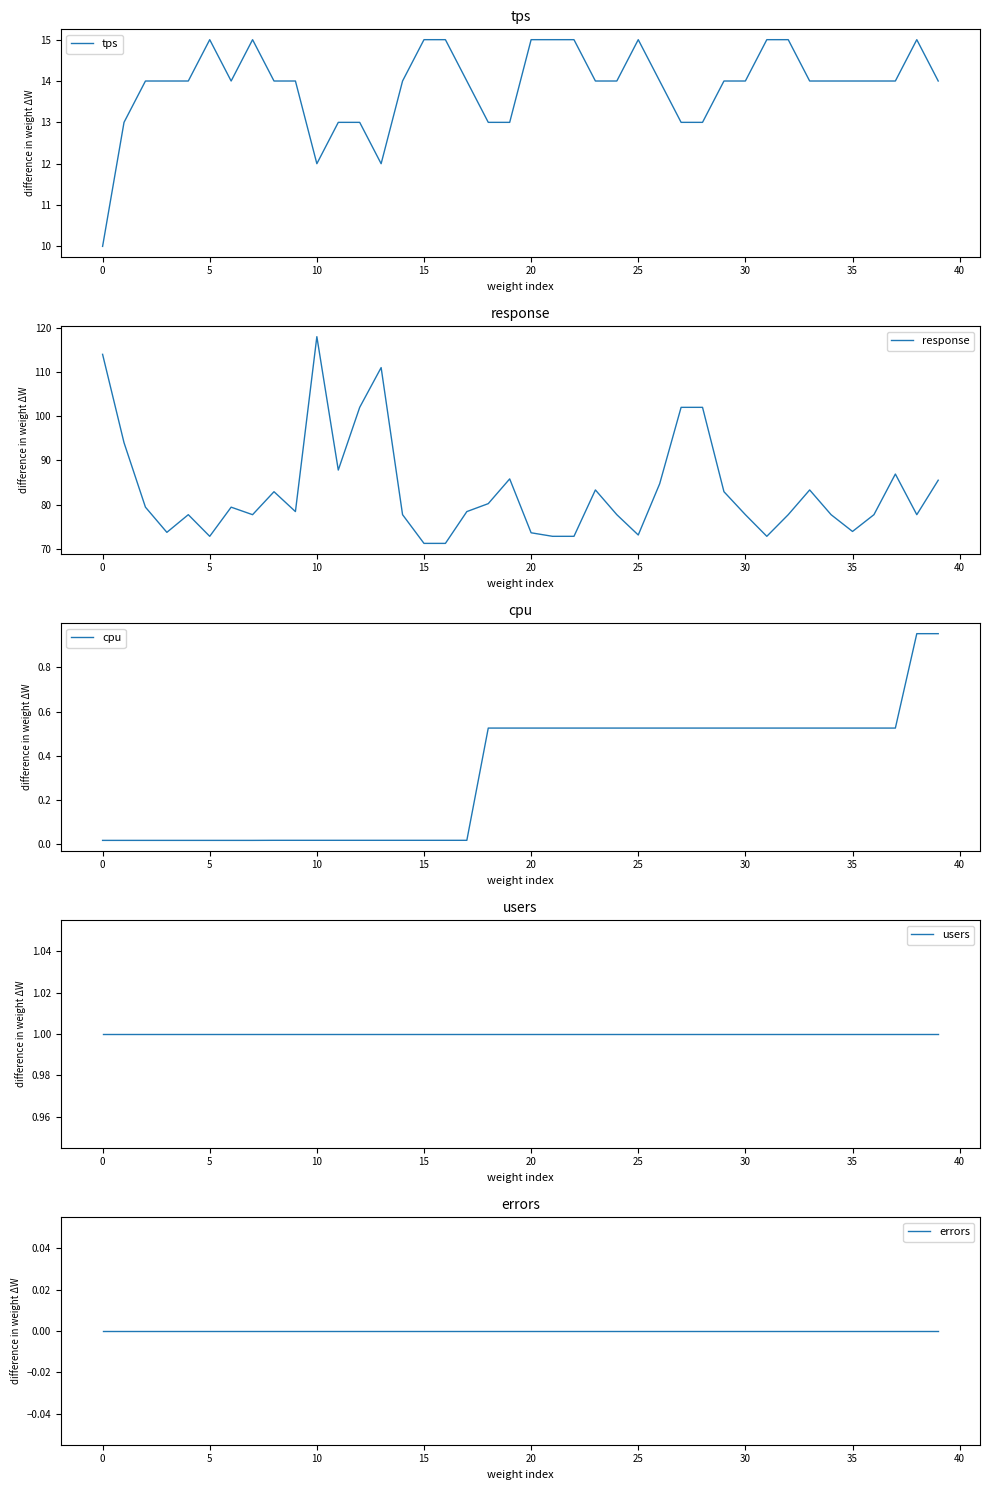

True or false: users and tps intersect in this chart.

False